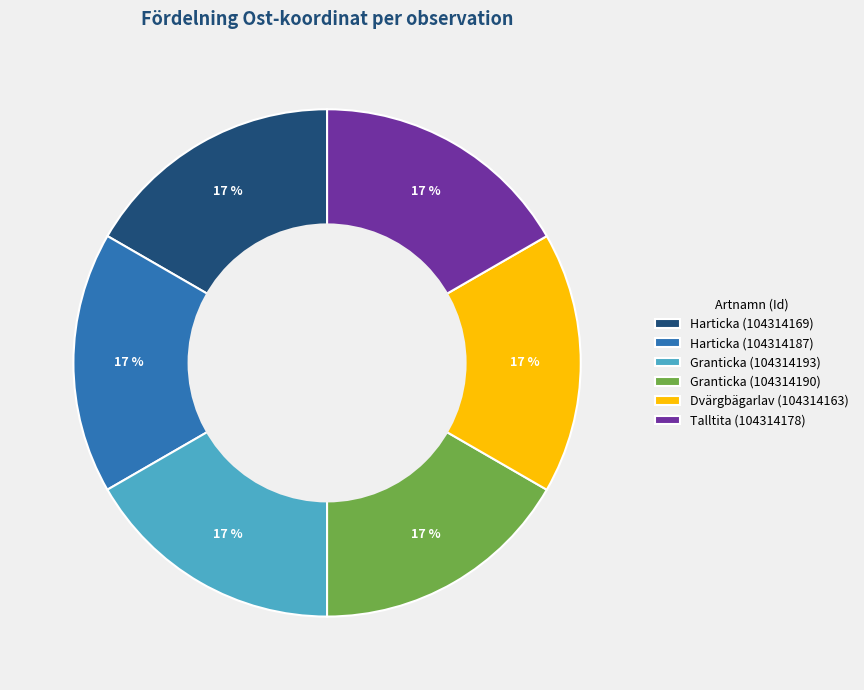

Is there a majority slice in this chart?

No